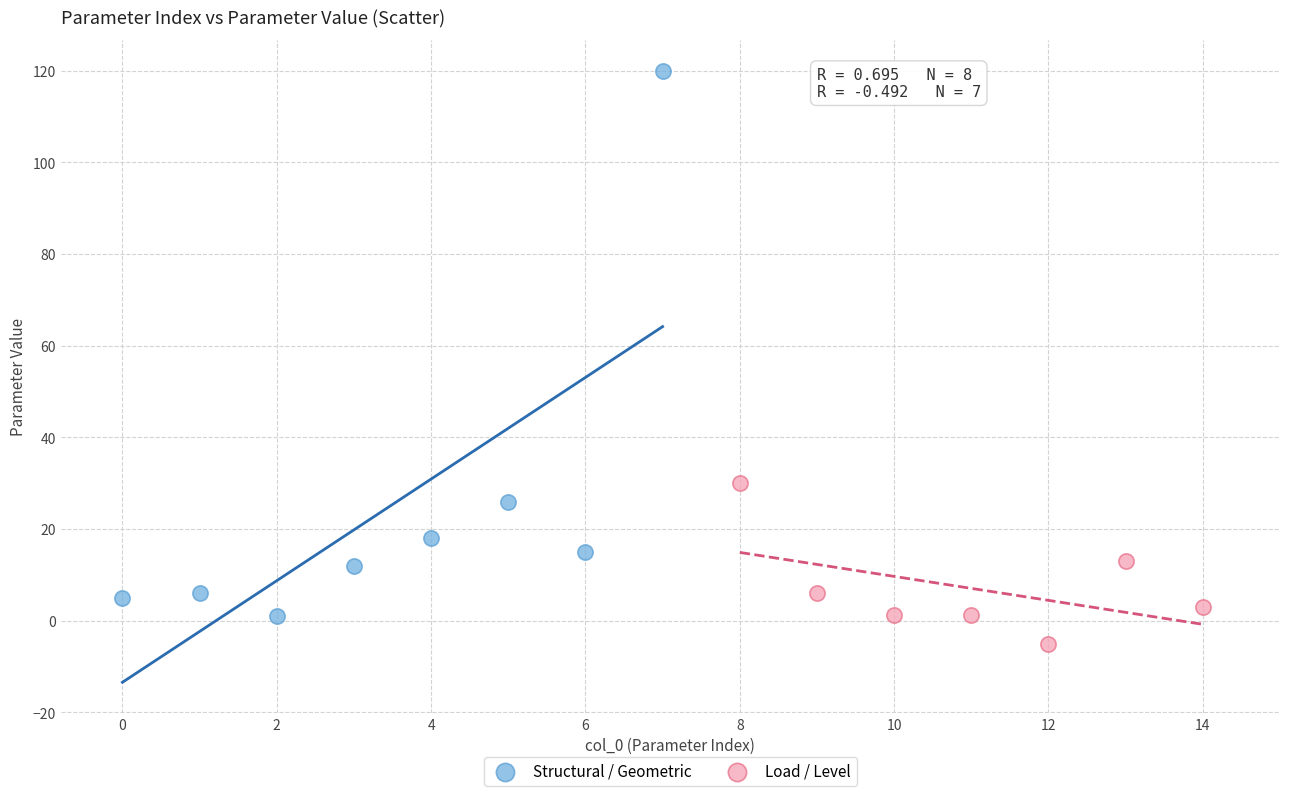

Which series contains the lowest Y value?

Load / Level